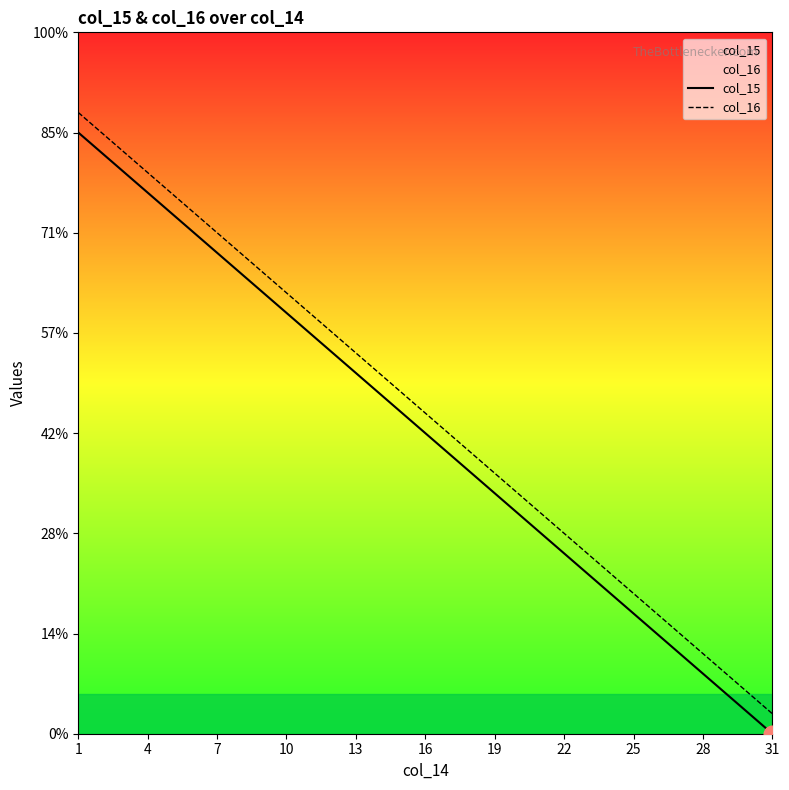

At 7, list the series in order from smallest to largest.

col_15, col_16